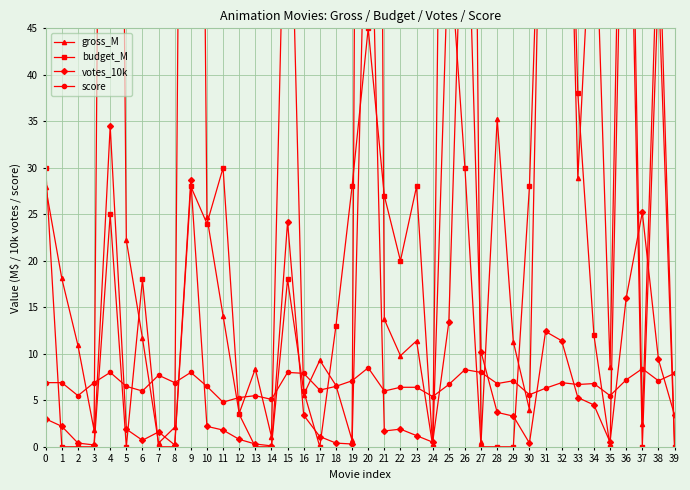

Which series ends up on top after the final intersection of votes_10k and score?

score